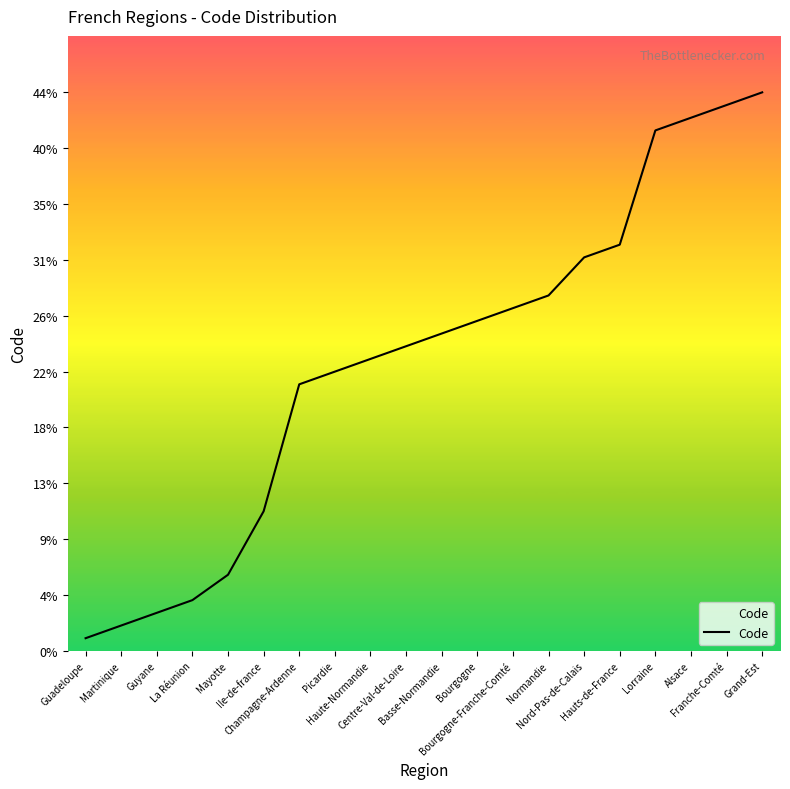

What is the difference between the values at Mayotte and Bourgogne-Franche-Comté?

21